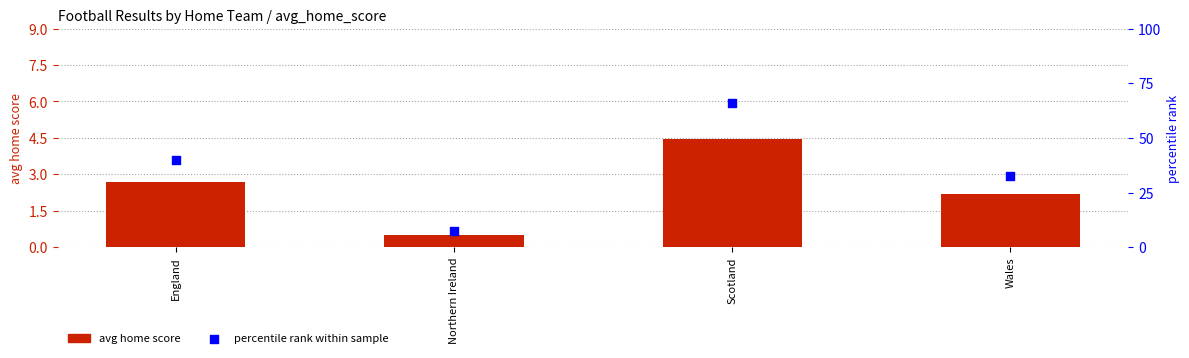

At how many categories does at least one series exceed 62?

1